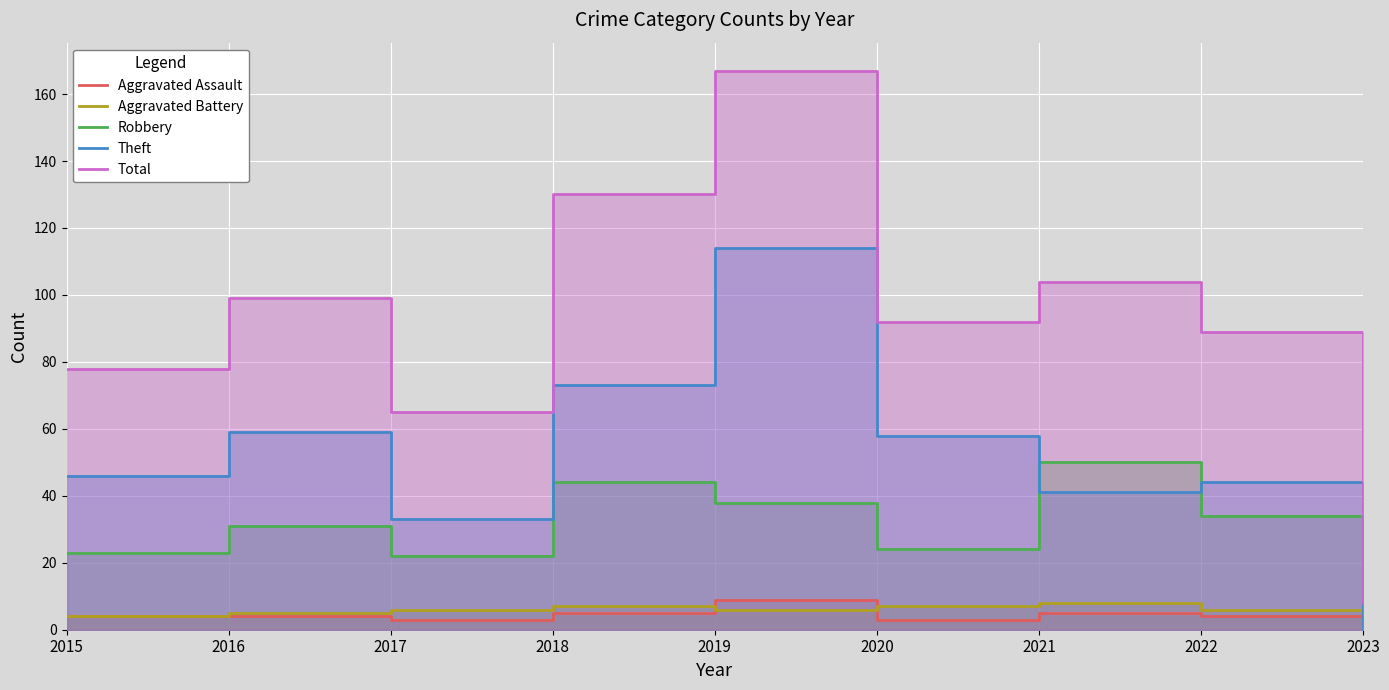

Is the value of Aggravated Assault at 2023 greater than the value of Theft at 2021?

No